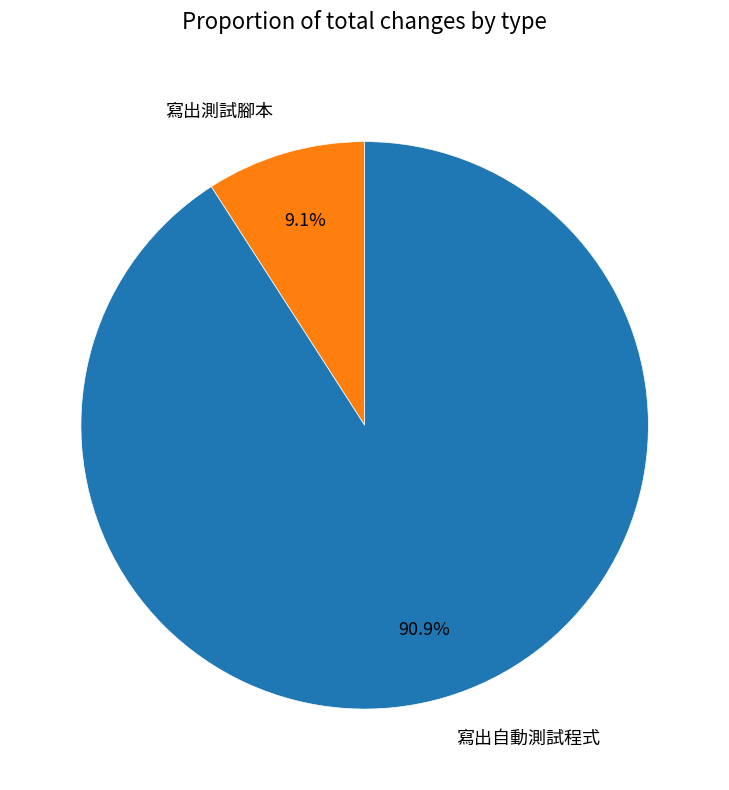

To the nearest percent, what percentage of the pie is 寫出自動測試程式?

91%